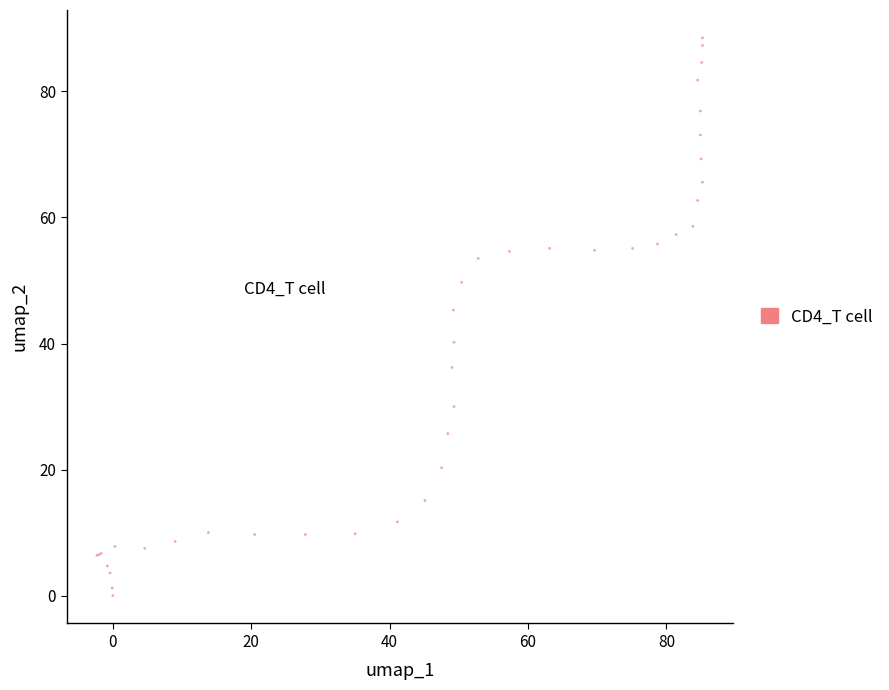

What Y value in the scatter plot is closest to 44?

45.3